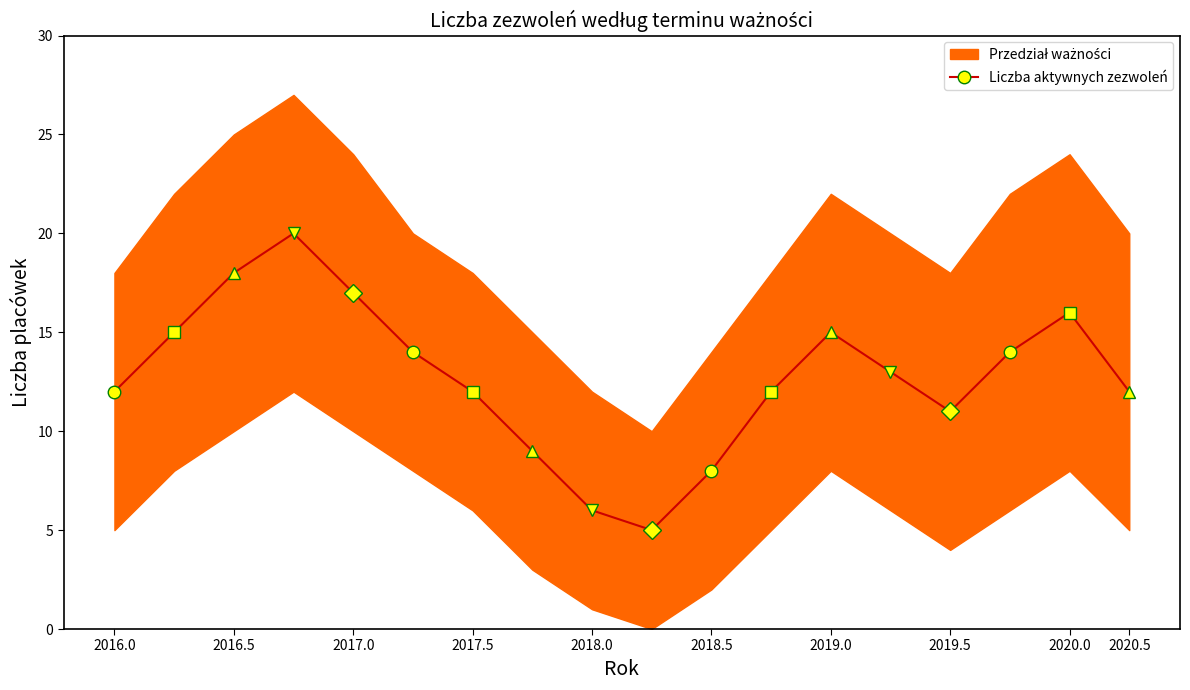

Which series changed the most between 2018 and 2021?

upper